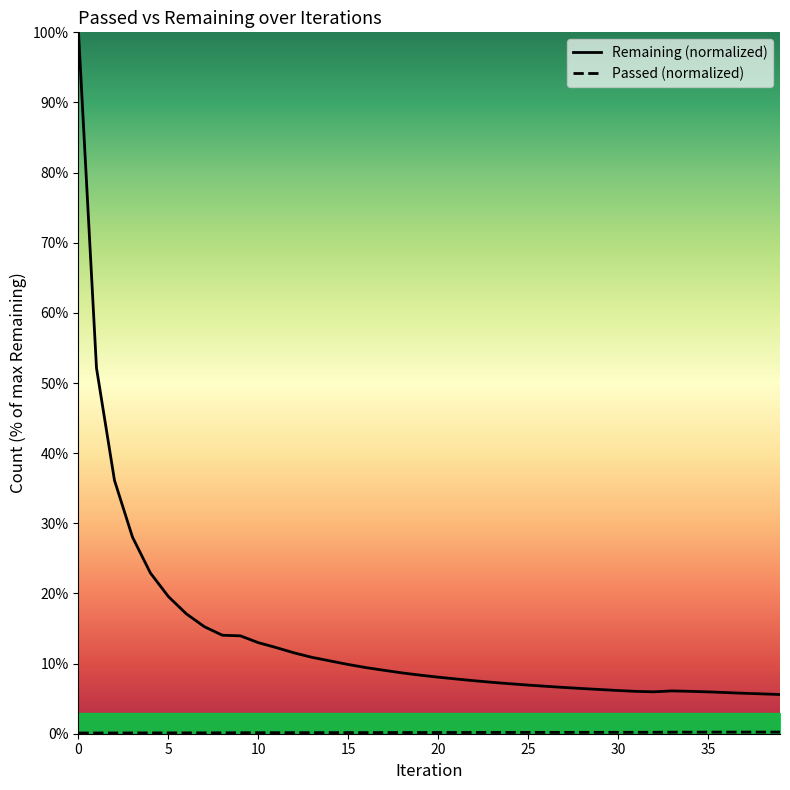

Count the number of data series in this chart.

2